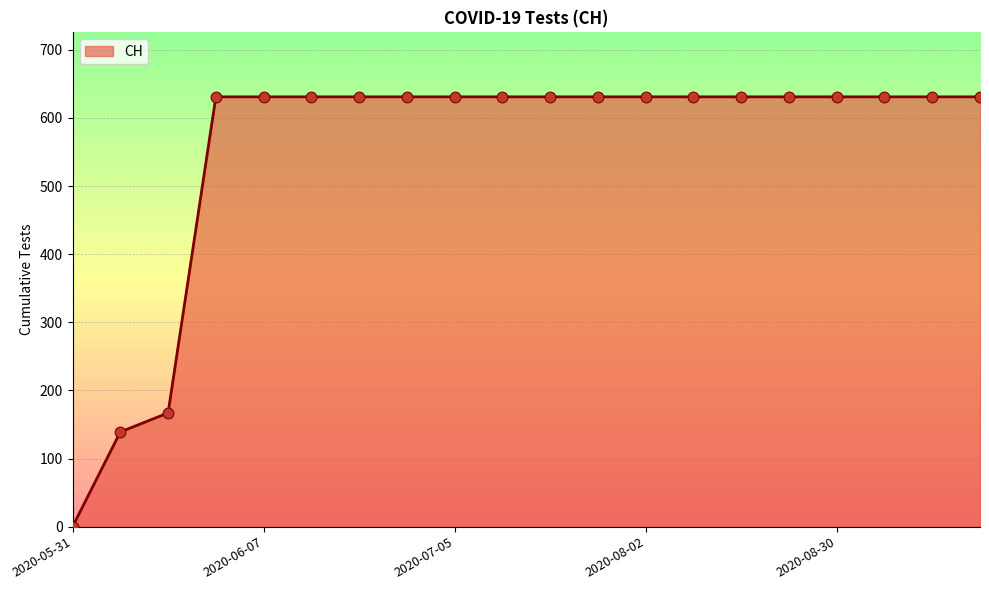

What is the maximum value shown in the chart?

631